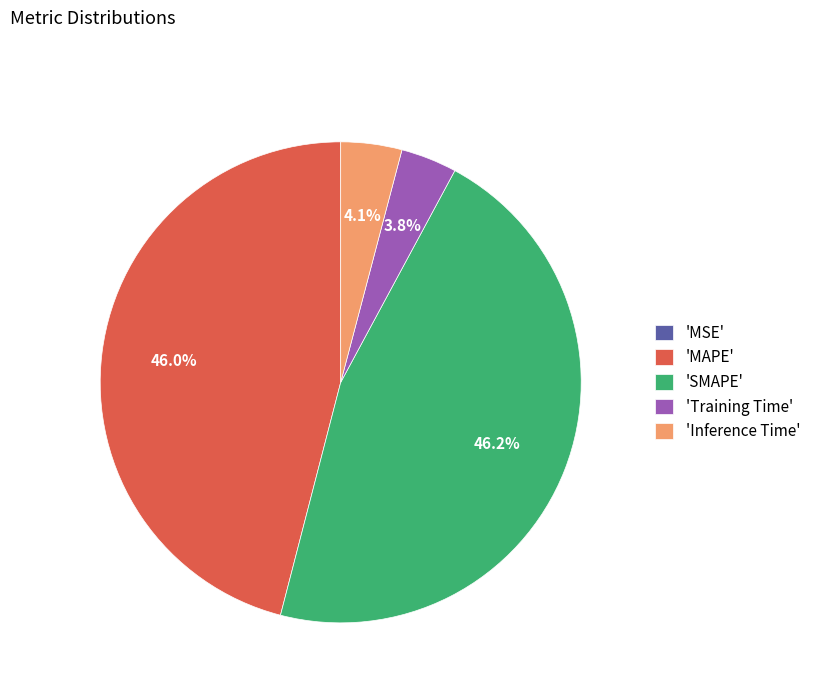

Which has a higher value, 'SMAPE' or 'Training Time'?

'SMAPE'